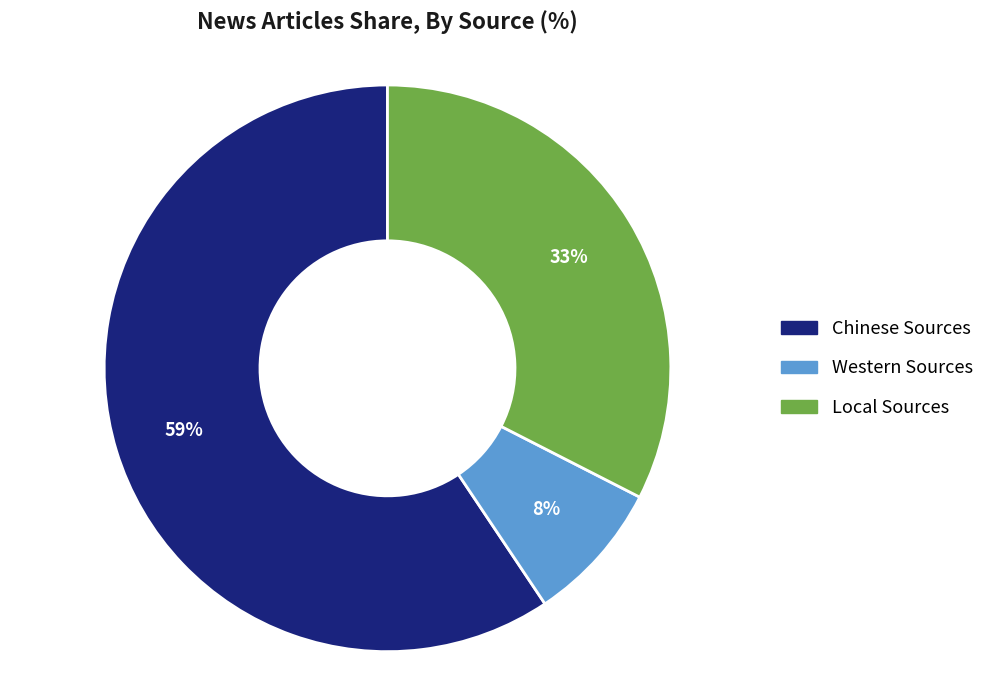

To the nearest percent, what is the combined percentage of Western Sources and Local Sources?

41%